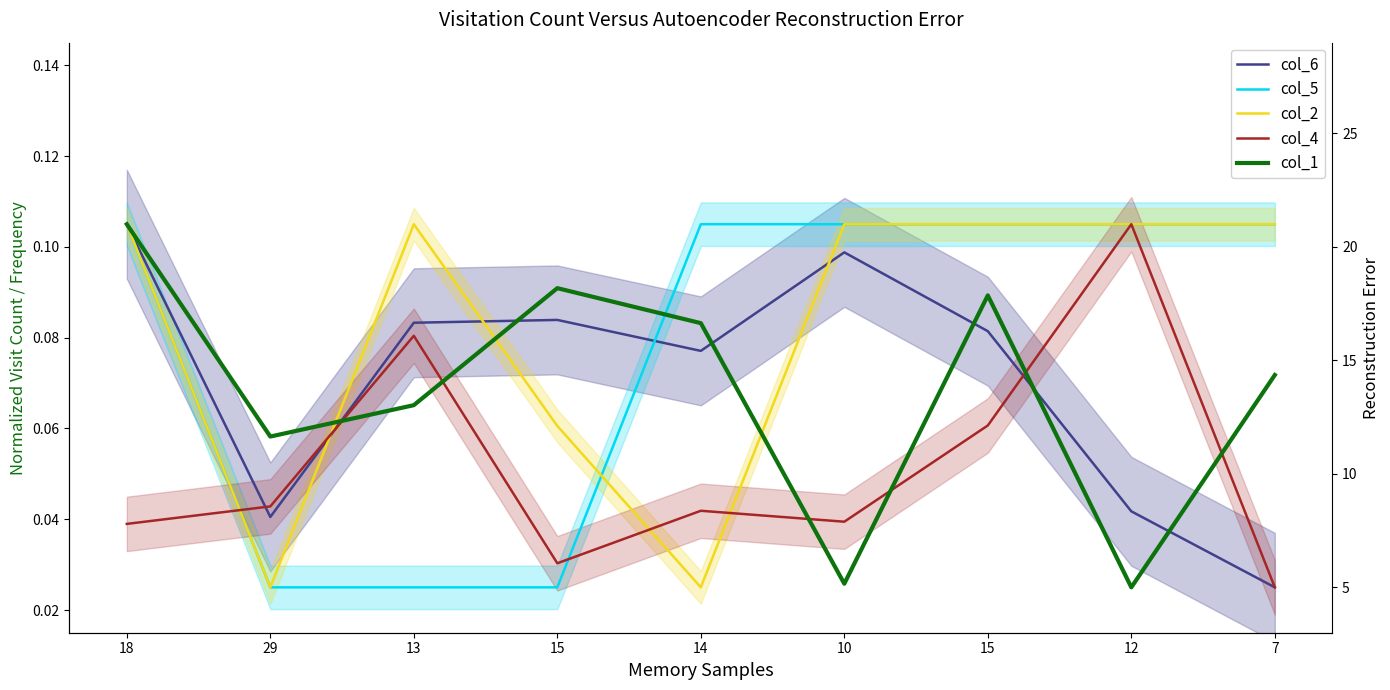

What are all the series names shown in the legend?

col_6, col_5, col_2, col_4, col_1